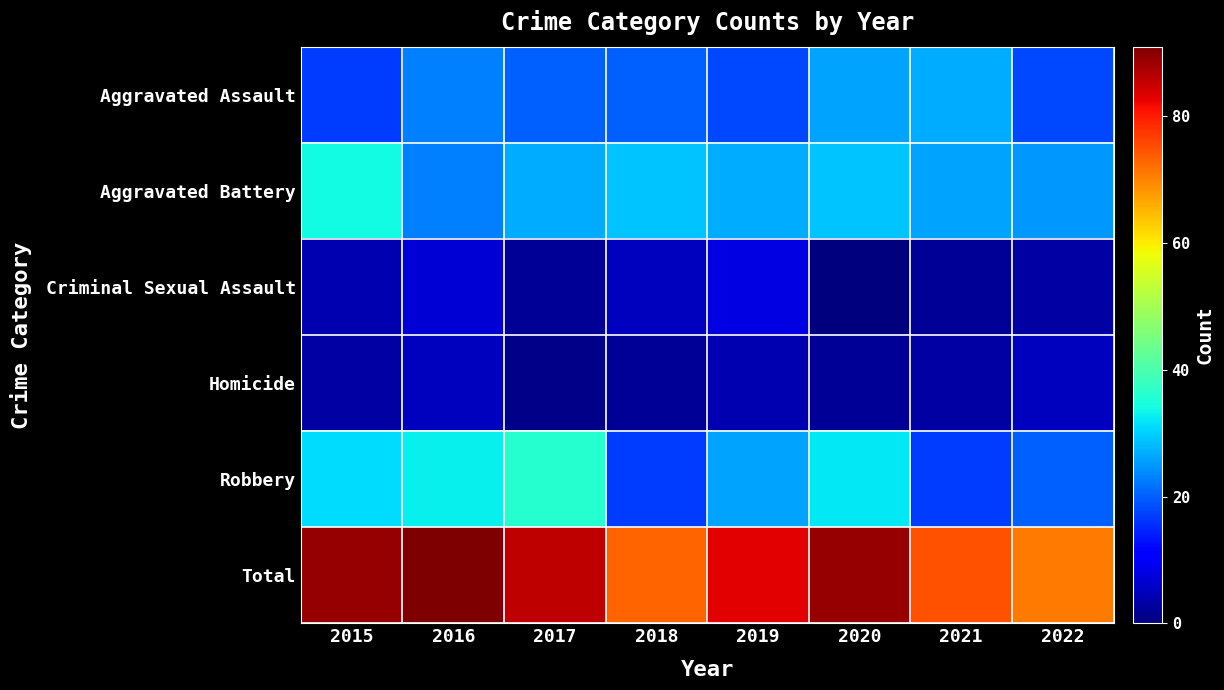

Reading left to right, transcribe all the data shown in this chart.

Aggravated Assault: 2015=17	2016=23	2017=20	2018=20	2019=18	2020=26	2021=27	2022=18
Aggravated Battery: 2015=34	2016=23	2017=27	2018=29	2019=27	2020=29	2021=26	2022=25
Criminal Sexual Assault: 2015=4	2016=7	2017=2	2018=5	2019=8	2020=0	2021=2	2022=3
Homicide: 2015=3	2016=5	2017=1	2018=2	2019=4	2020=2	2021=3	2022=5
Robbery: 2015=31	2016=33	2017=36	2018=17	2019=26	2020=32	2021=17	2022=20
Total: 2015=89	2016=91	2017=86	2018=73	2019=83	2020=89	2021=75	2022=71